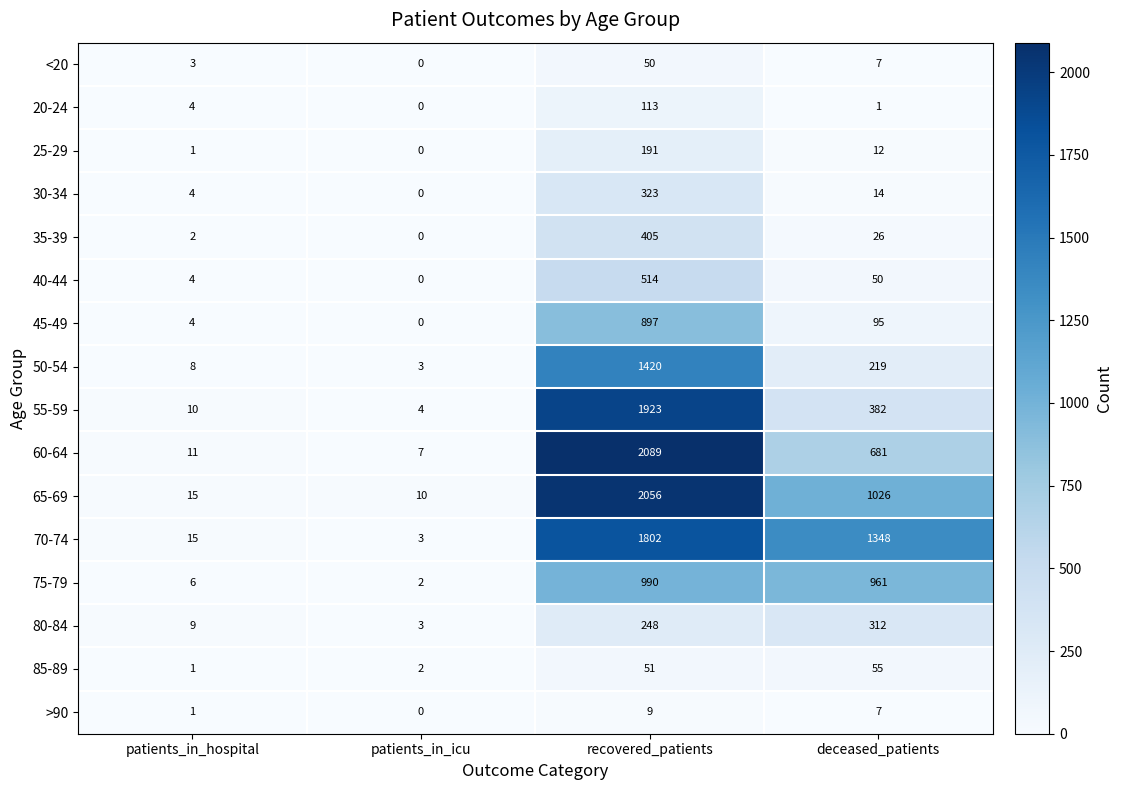

What is the difference between the maximum and minimum values in the 70-74 series?

1799